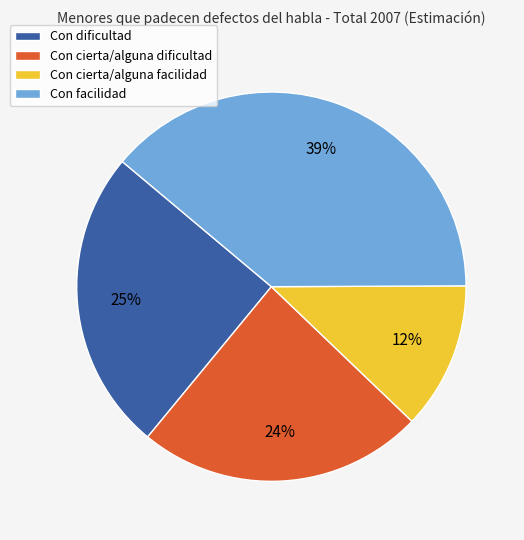

Between Con dificultad and Con facilidad, which is larger?

Con facilidad